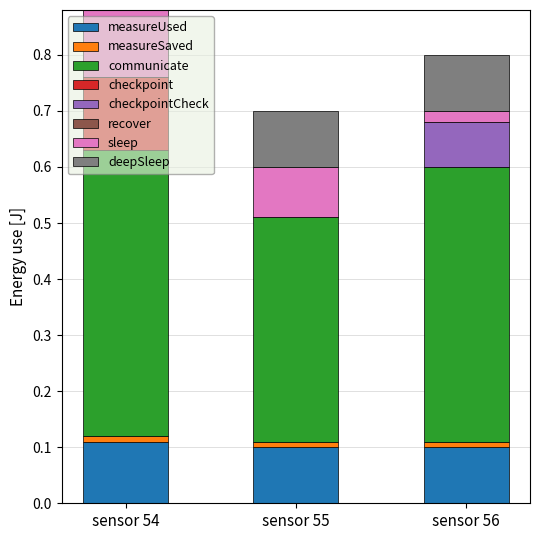

True or false: measureUsed has a value of 0.0 at sensor 54.

False